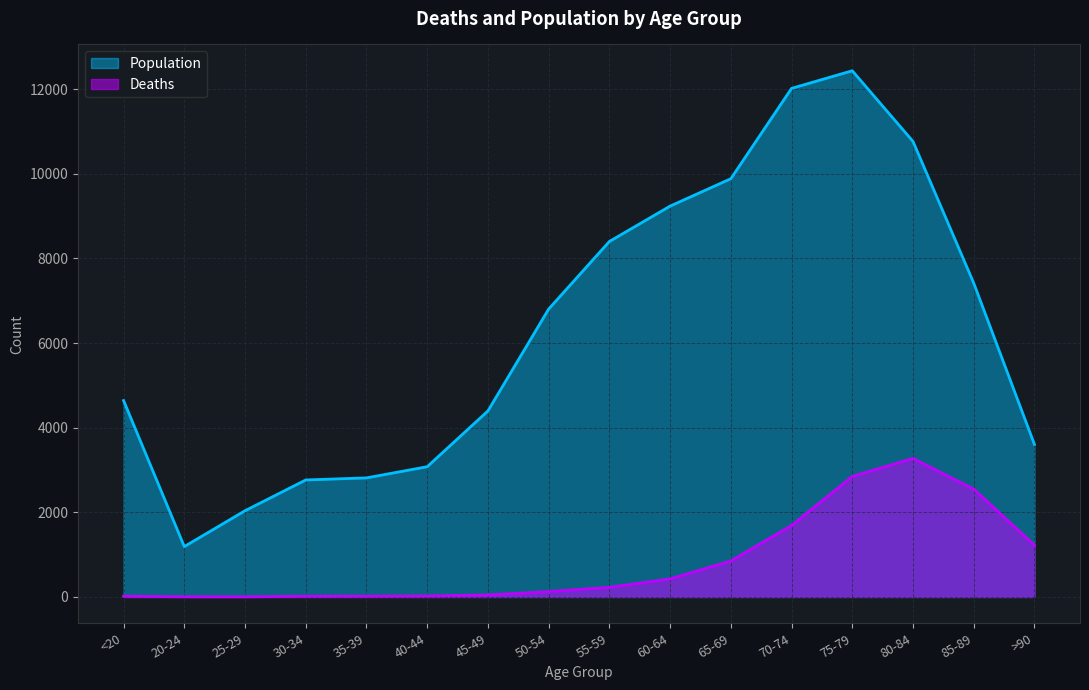

True or false: Population and Deaths cross at least once.

False